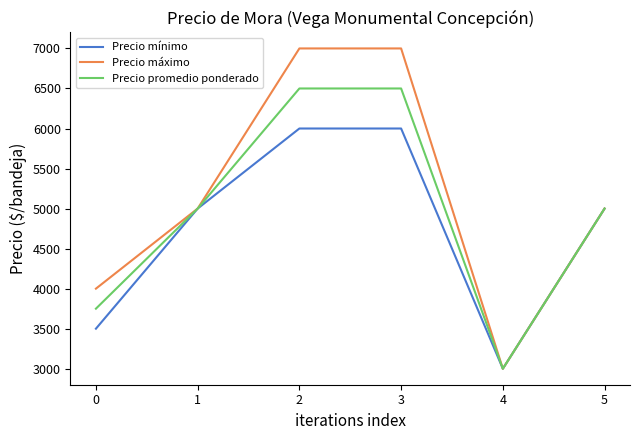

Which series has the largest total across all categories?

Precio máximo